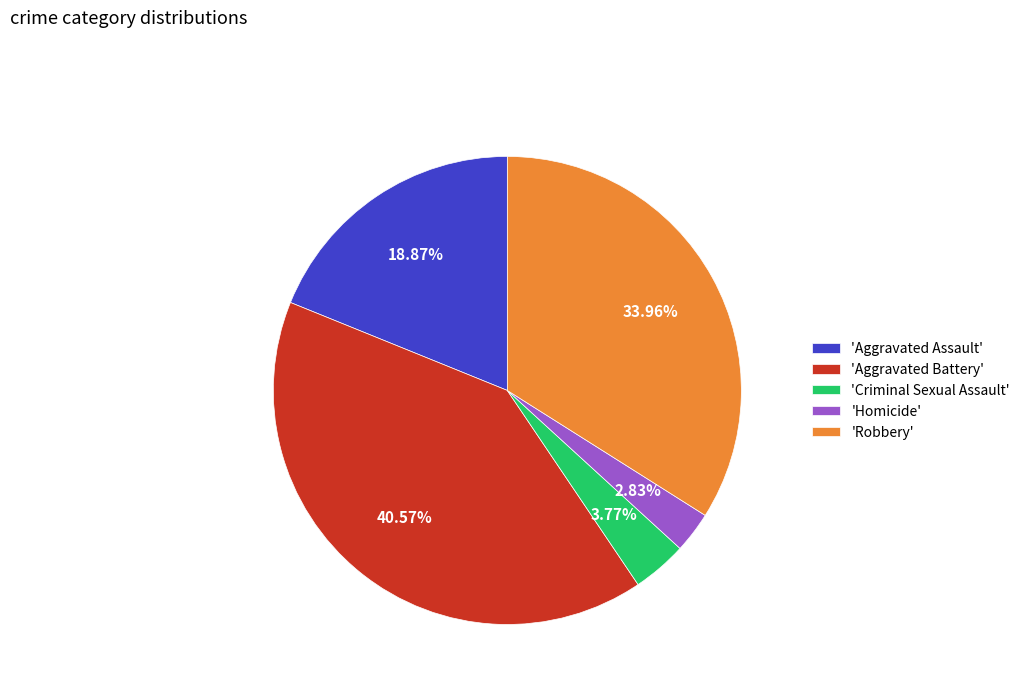

Which slice is the largest?

'Aggravated Battery'